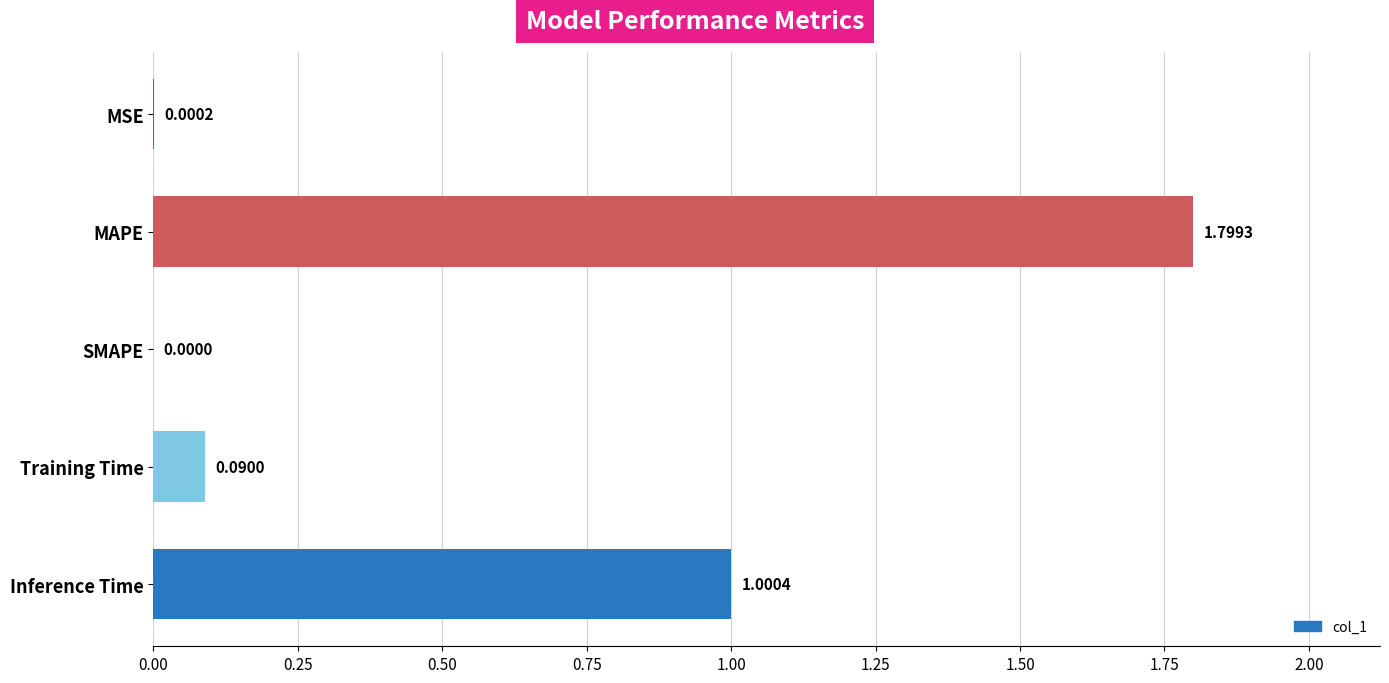

At which label is the value closest to 0?

SMAPE